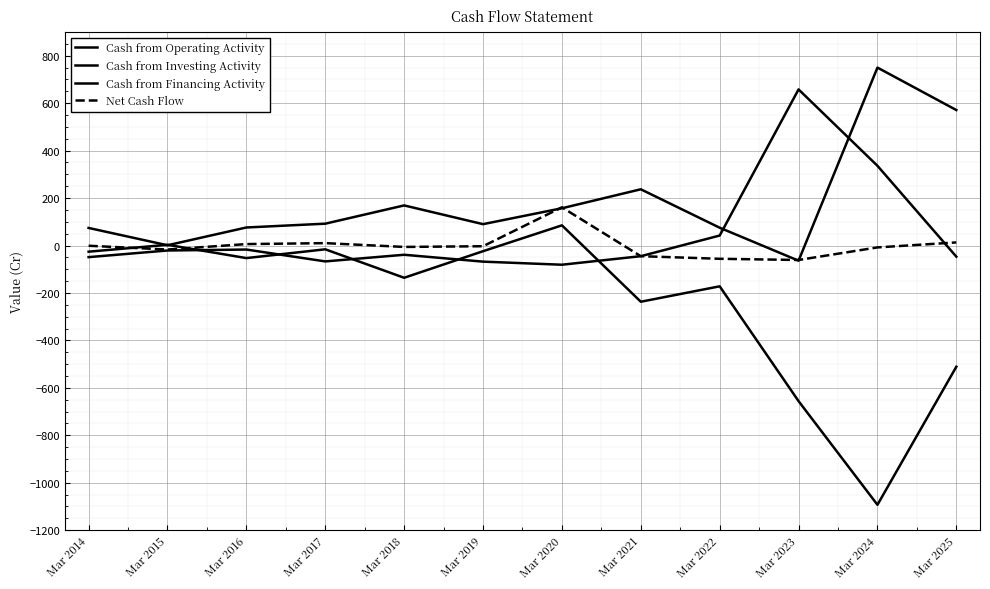

True or false: Net Cash Flow has more than 0 points higher than both neighbors.

True